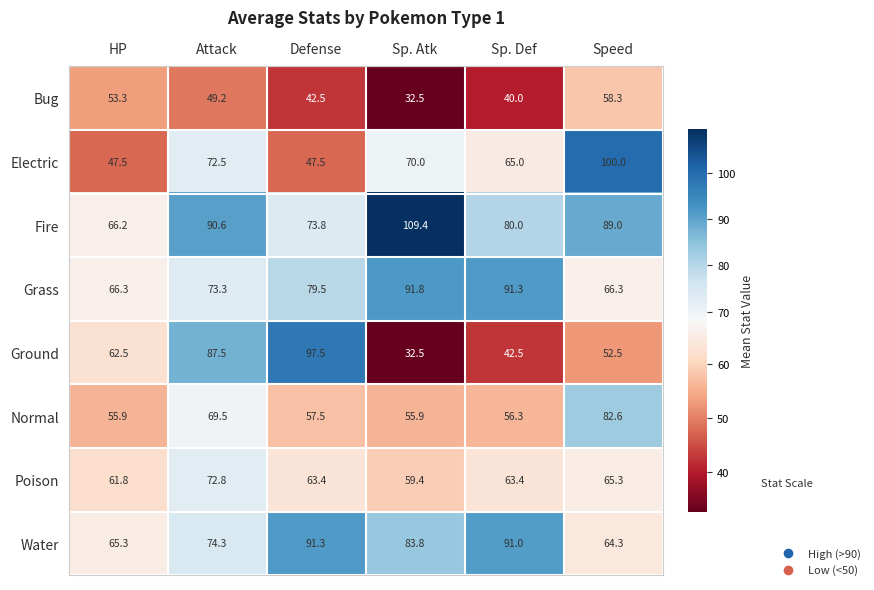

Where does the Water series first go above 83?

Defense